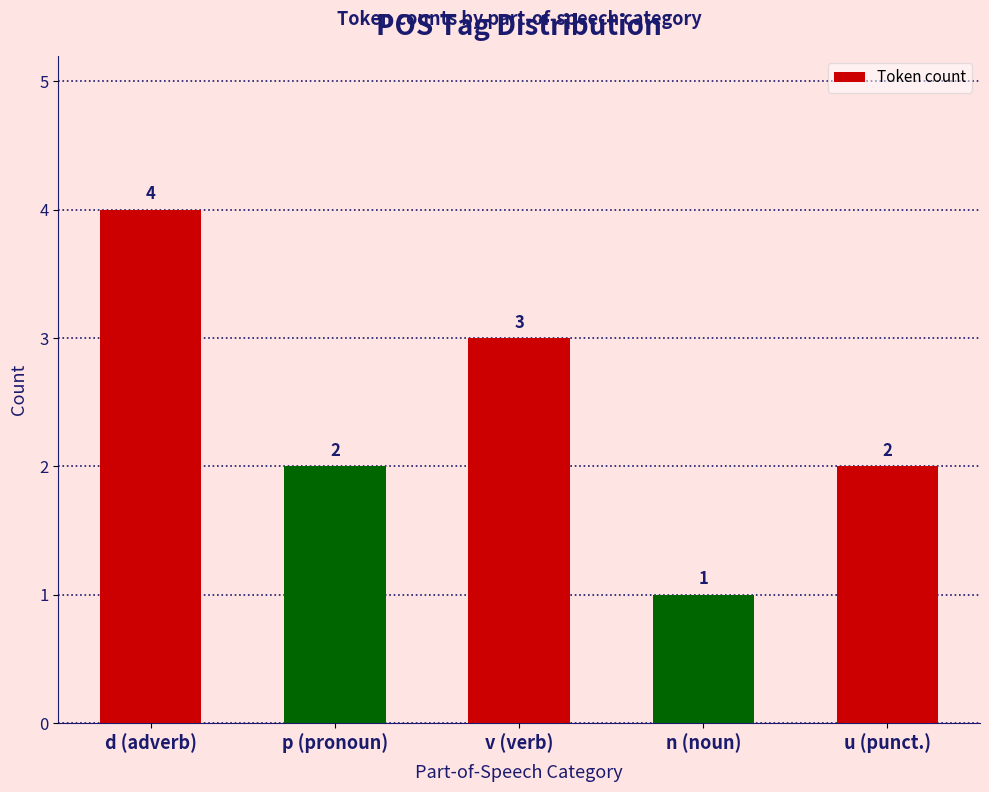

At which label does the data first exceed 2?

d (adverb)